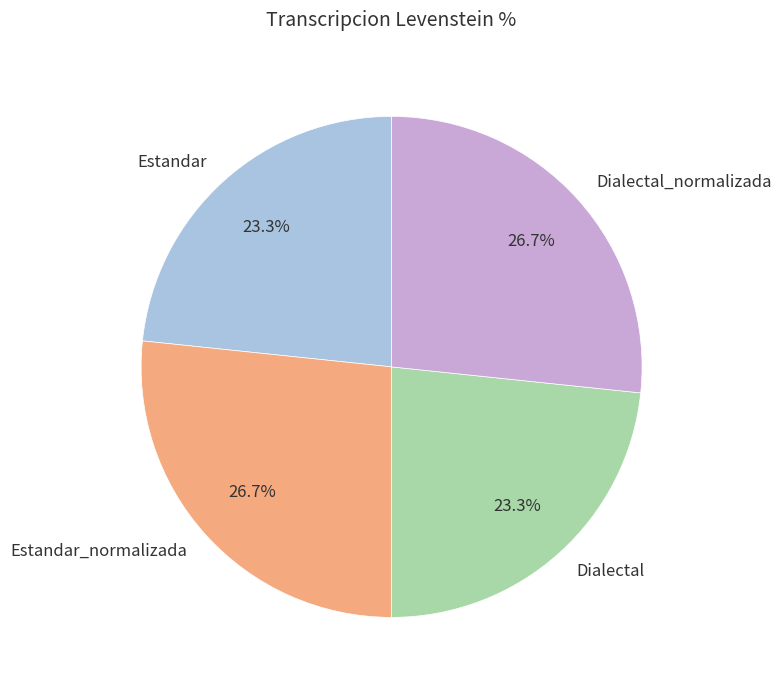

To the nearest percent, what portion does Dialectal represent?

23%